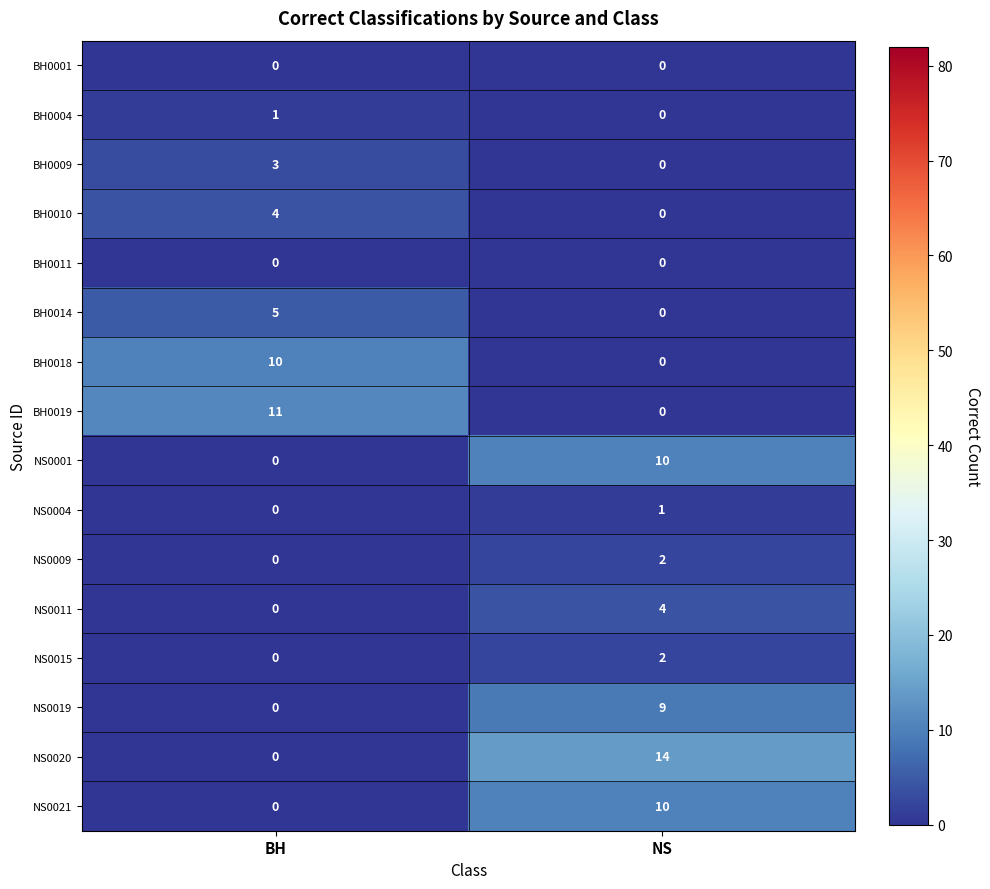

Between BH and NS, which series saw the biggest shift?

NS0020